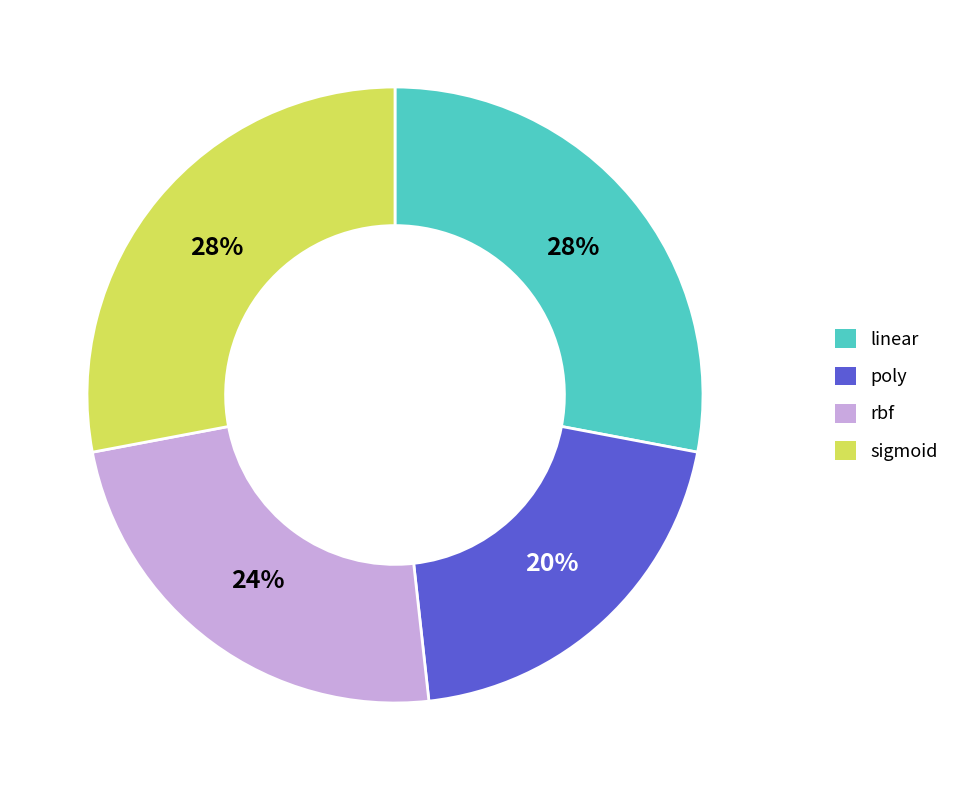

Do rbf and sigmoid together represent more than half of the pie?

Yes